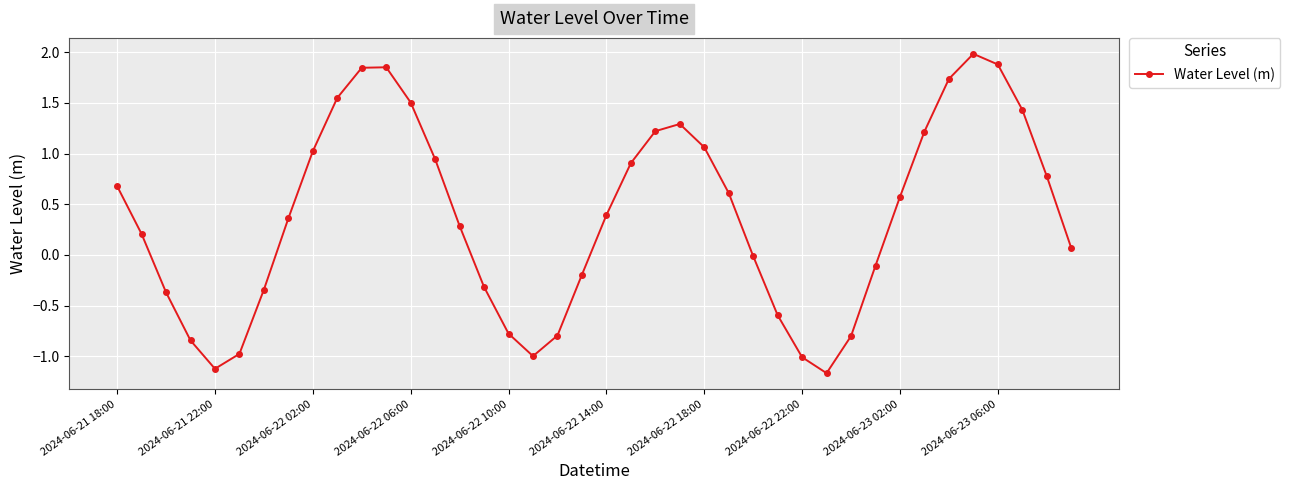

How many interior local peaks (higher than both neighbors) does the data have?

3